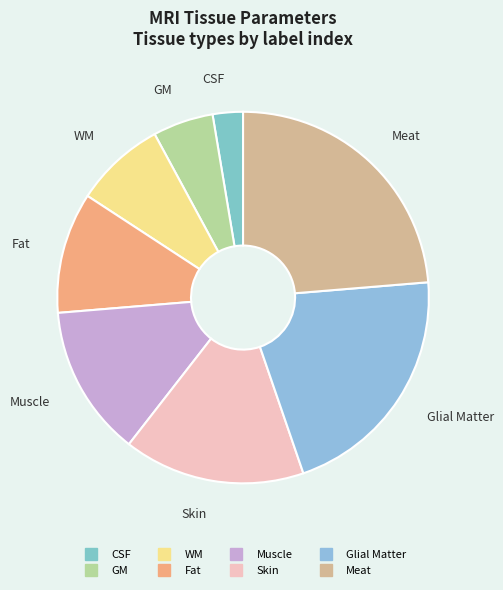

Combined, do Skin and Muscle account for over 50%?

No